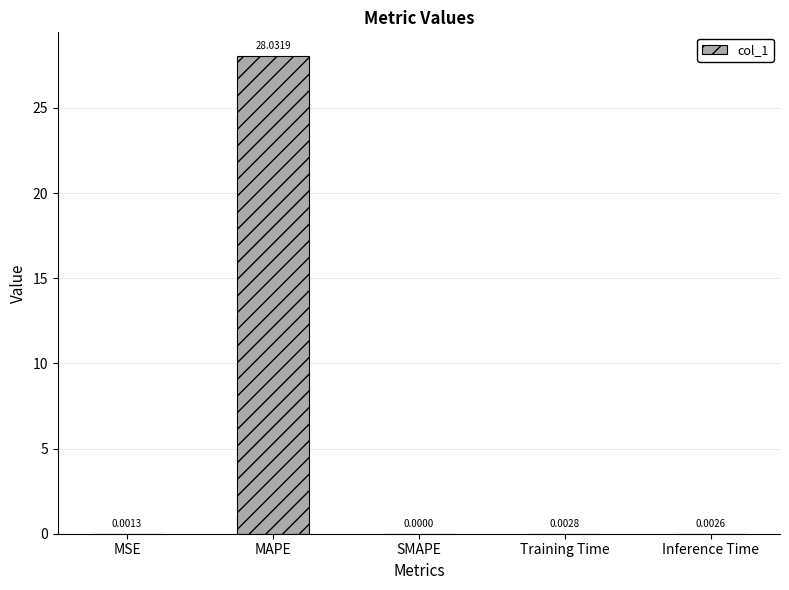

The chart shows a value of 0.0 at MSE. True or false?

True